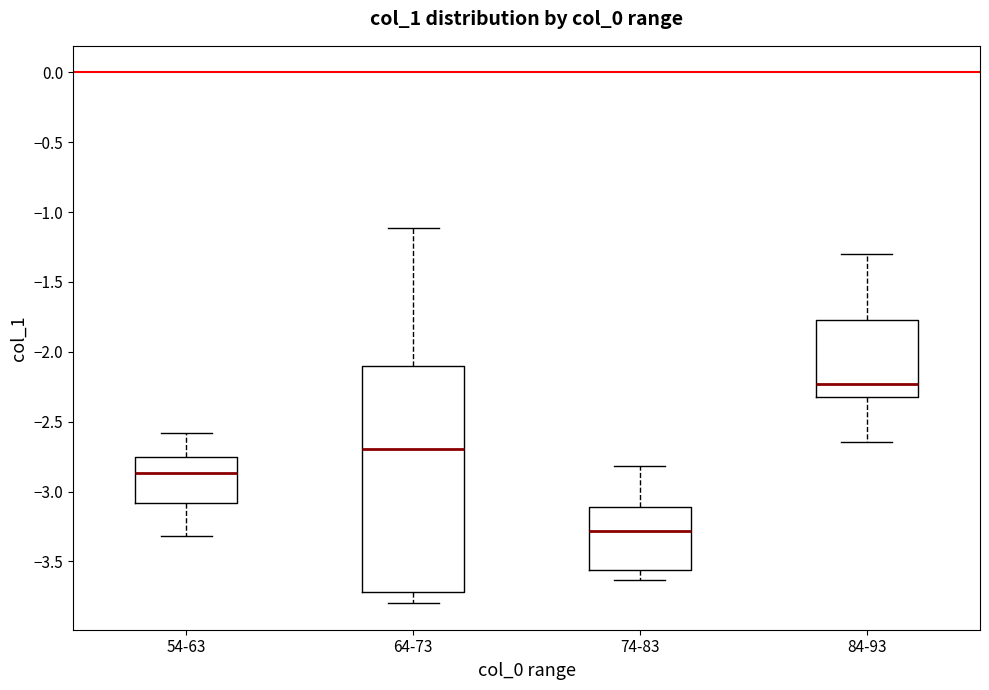

Reading left to right, transcribe this box plot: for each box, give where its median line is, the range the box spans, and where its two whiskers end, as read against the y-axis. The values are not printed on the chart, so give them approximately, as read against the axis.

54-63: median -2.85, box -3.10 to -2.75, whiskers -3.30 to -2.60
64-73: median -2.70, box -3.70 to -2.10, whiskers -3.80 to -1.10
74-83: median -3.30, box -3.55 to -3.10, whiskers -3.65 to -2.80
84-93: median -2.25, box -2.35 to -1.75, whiskers -2.65 to -1.30